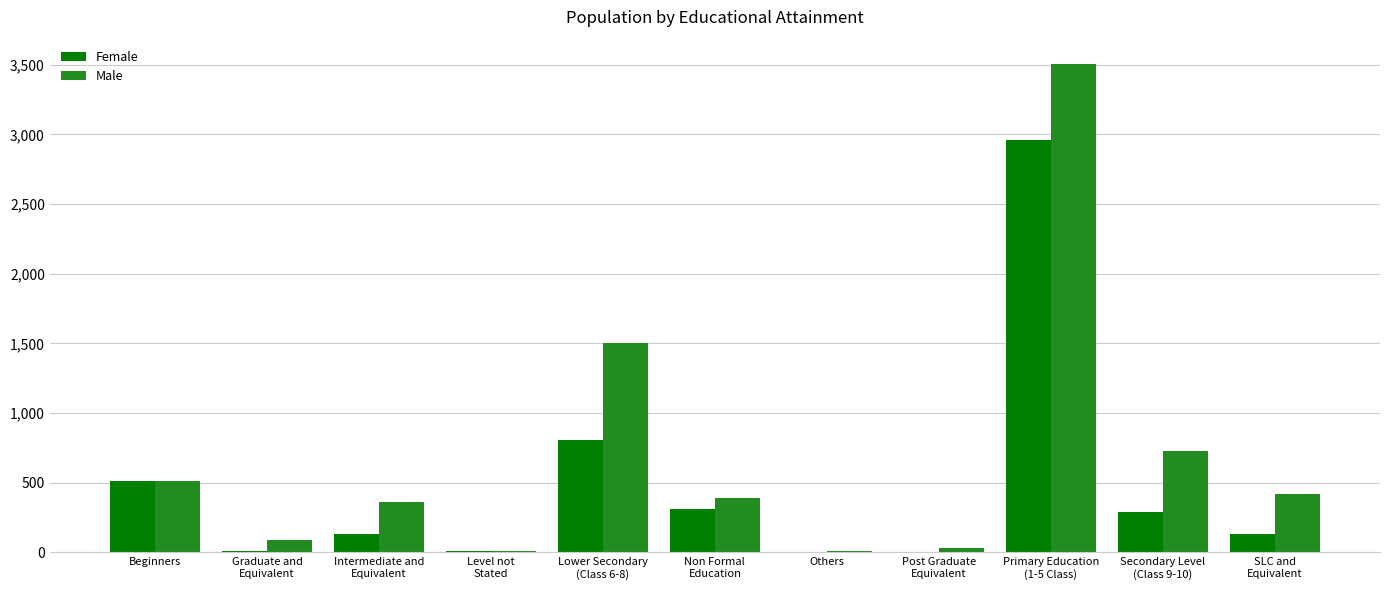

What is the sum of all Male values?

7553